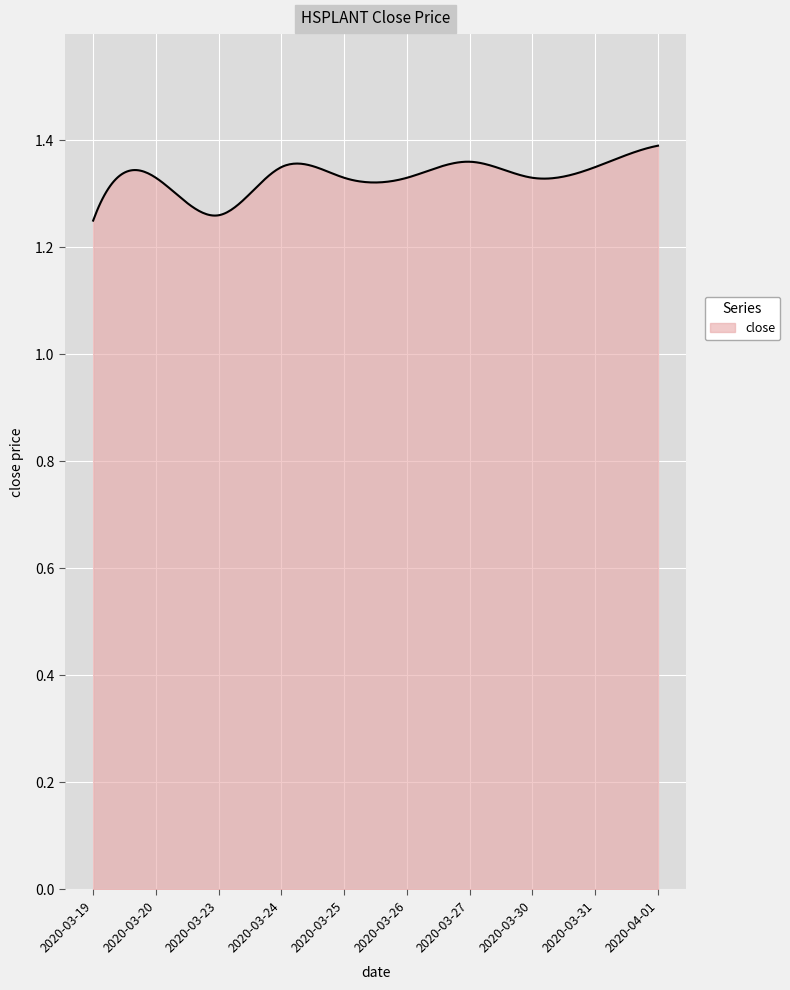

Count the number of categories in the chart.

300